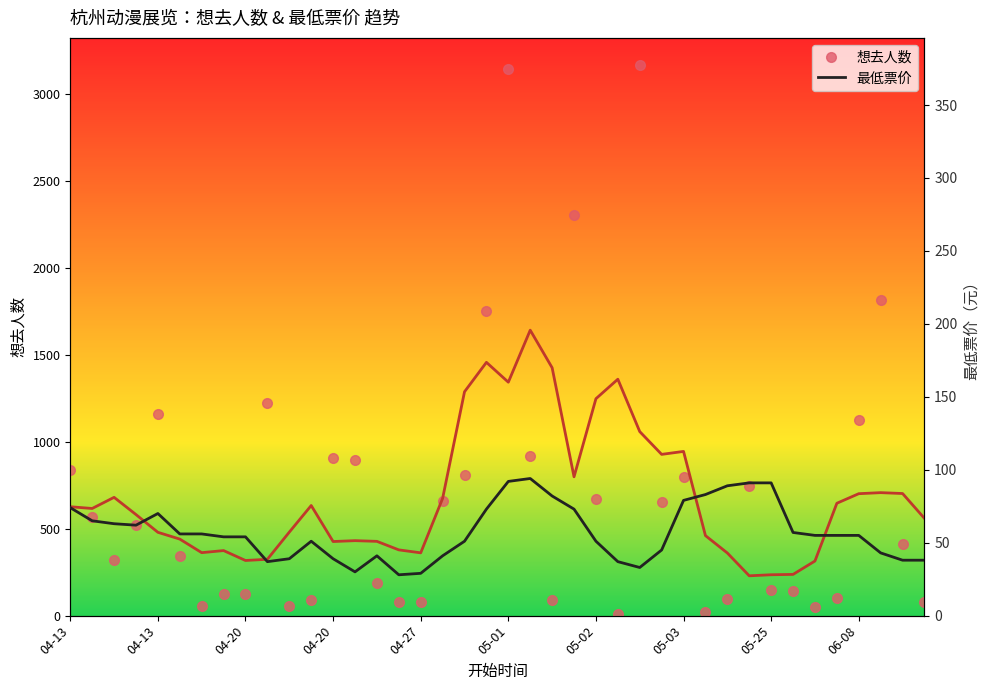

What is the difference between the maximum and minimum values in the 想去人数 series?

3154